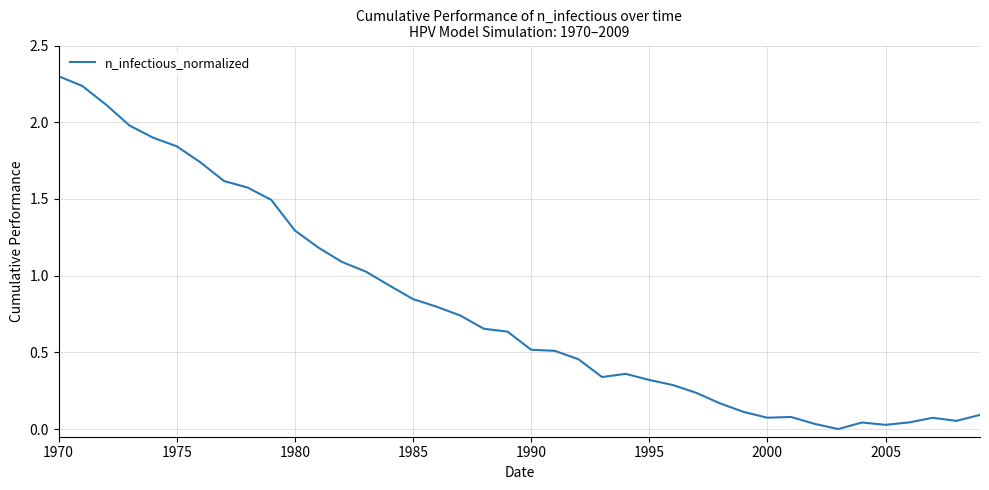

What is the difference between the maximum and minimum values?

2.3